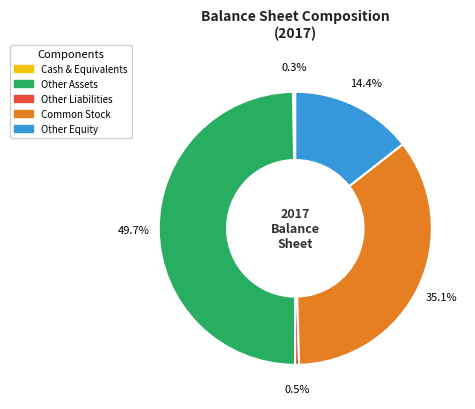

Between Other Equity and Other Assets, which is larger?

Other Assets